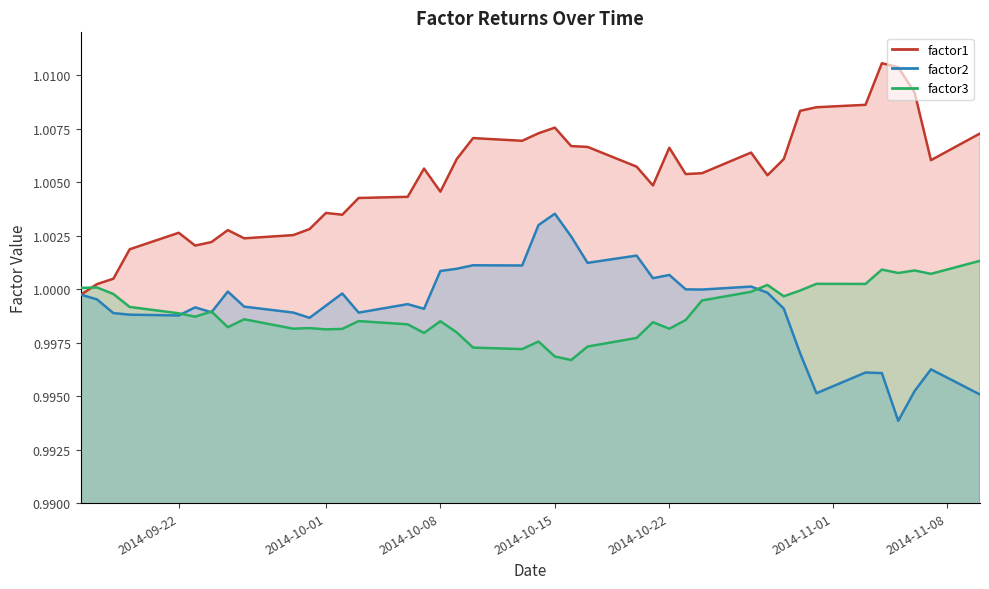

True or false: factor2 and factor1 intersect in this chart.

True